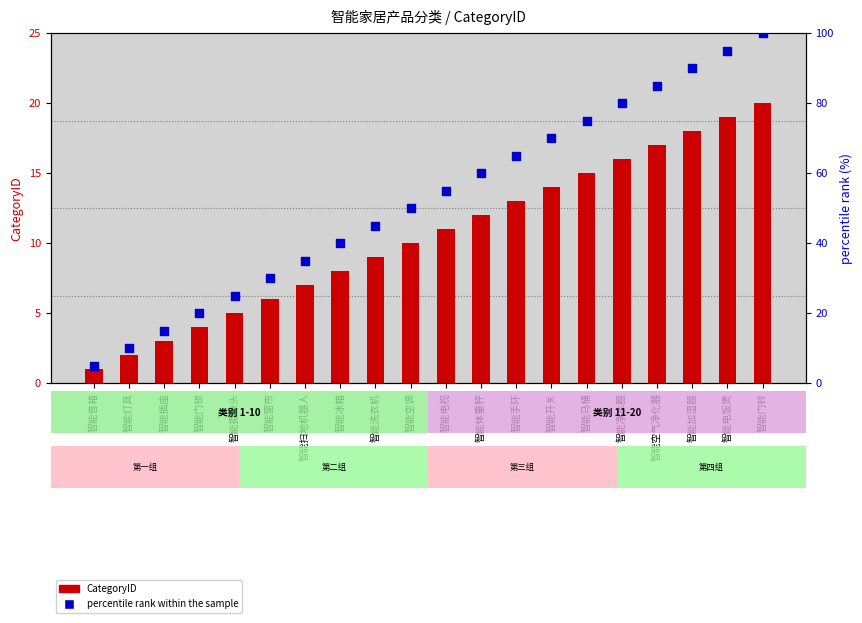

Which series has the widest spread of Y values?

percentile rank within the sample